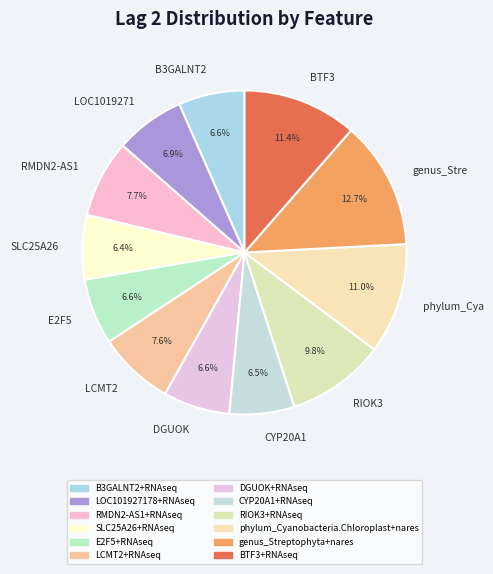

Which slice is the largest?

genus_Stre